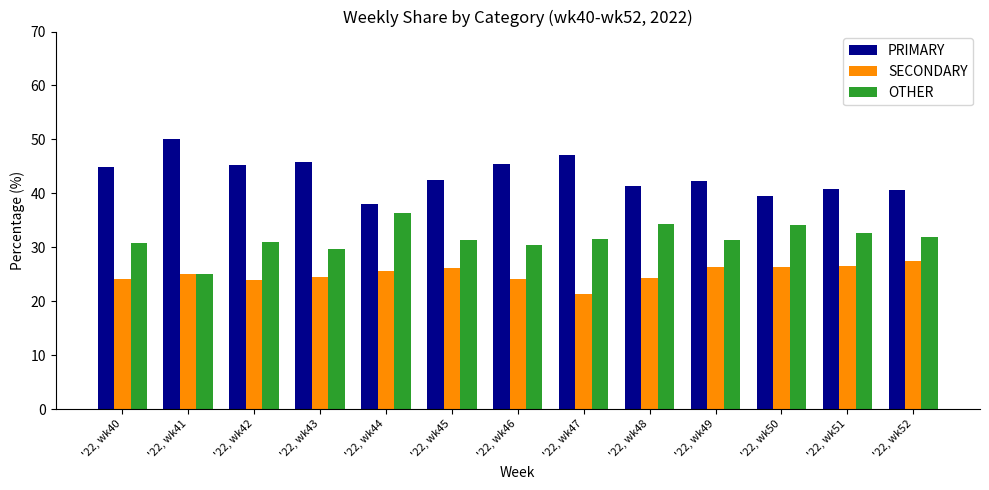

What is the spread (max minus min) of values at '22, wk40?

20.7